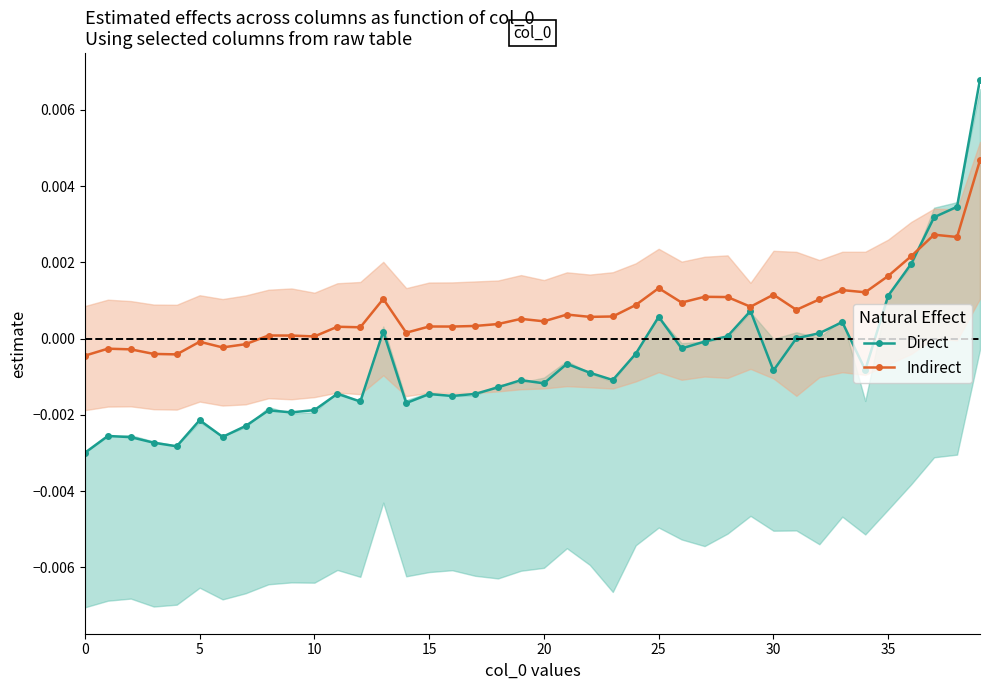

How many values in Direct are above zero?

12